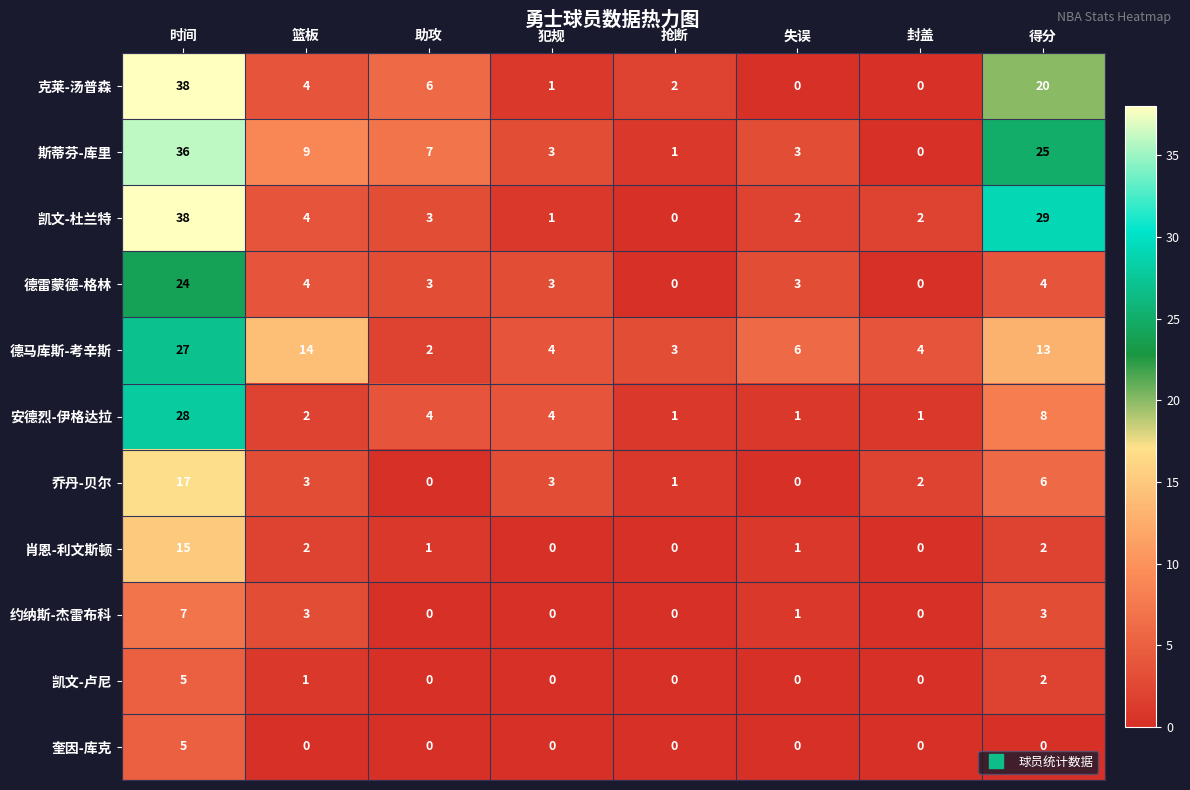

What is the maximum value shown in the chart?

38